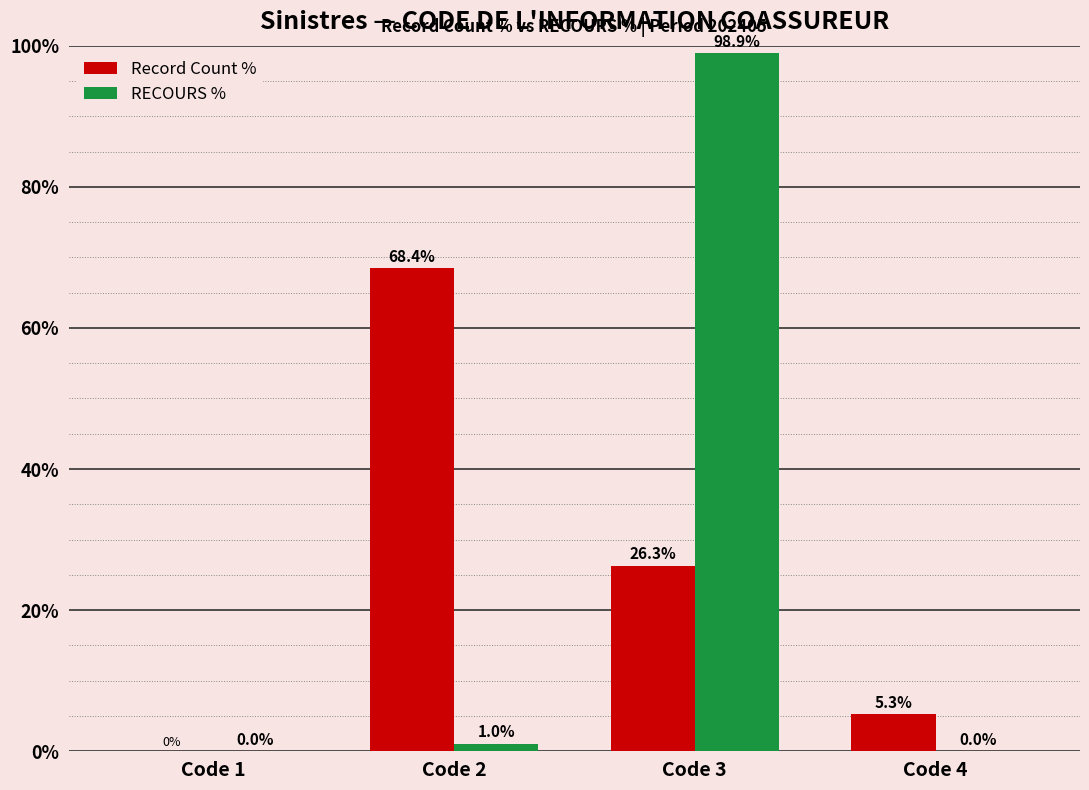

What is the sum of all Record Count % values?

100.0